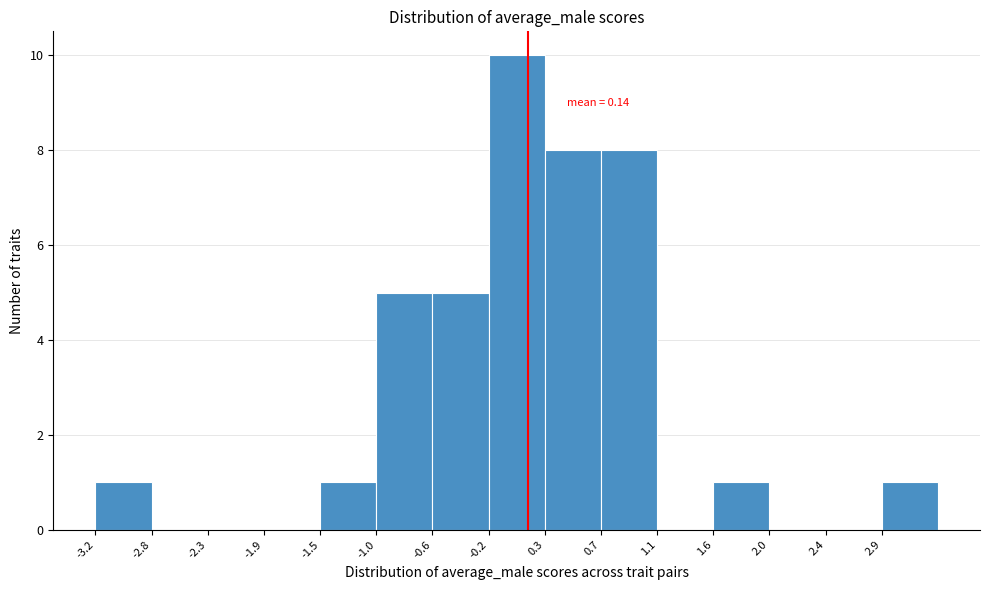

Which range on the x-axis has the tallest bar?

-0.15 to 0.25